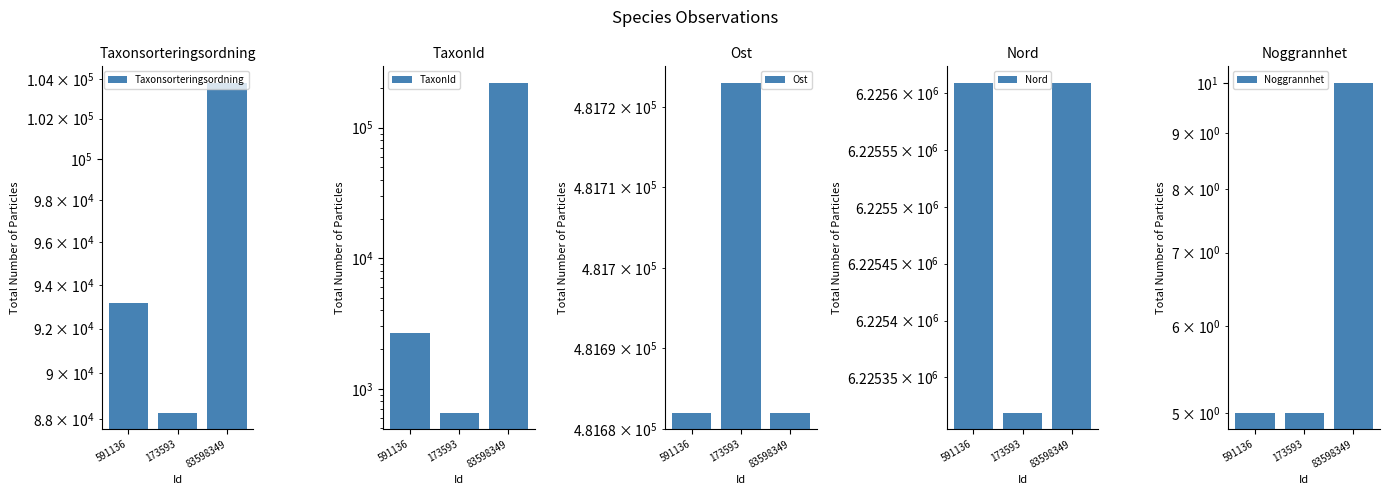

What are all the series names shown in the legend?

Taxonsorteringsordning, TaxonId, Ost, Nord, Noggrannhet